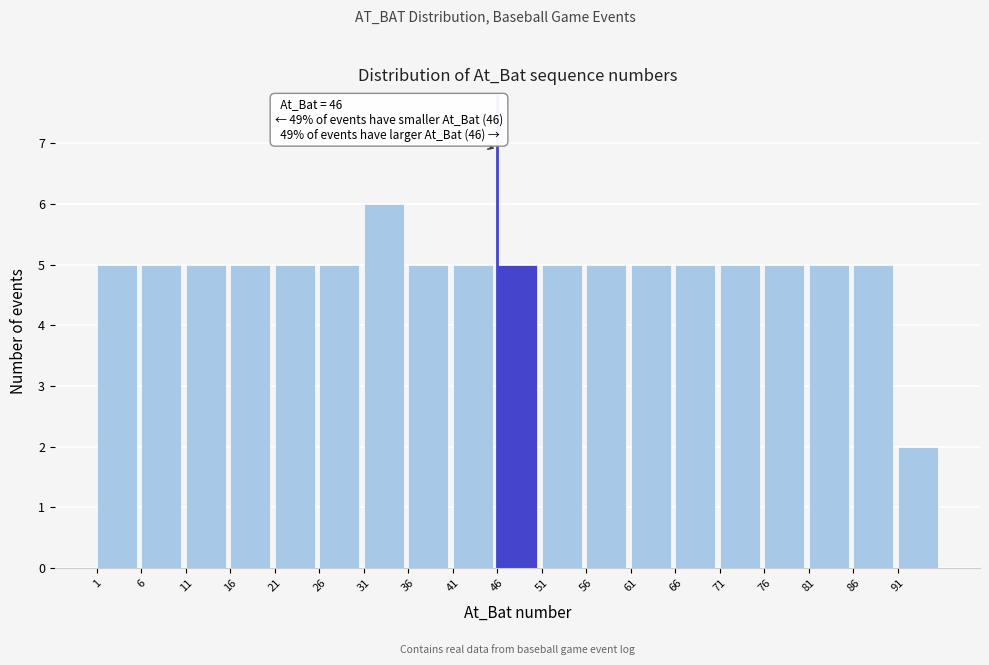

Over which range of the x-axis is the bar tallest?

31 to 36